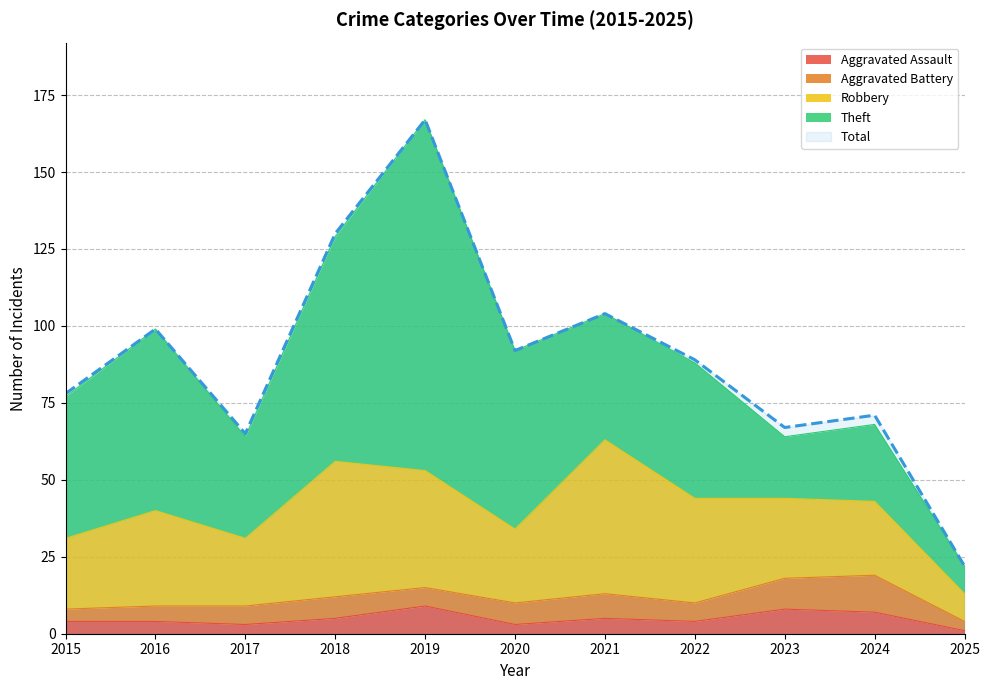

How many data points does each series have?

11